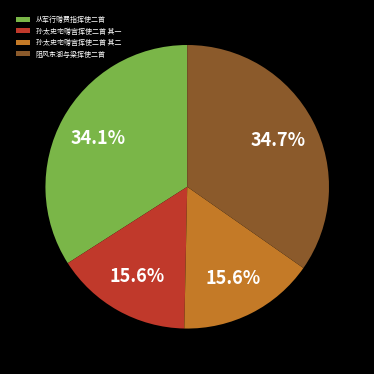

What is the ratio of the value at 孙太史宅赠宫挥使二首 其二 to the value at 阻风东湖与梁挥使二首?

0.4